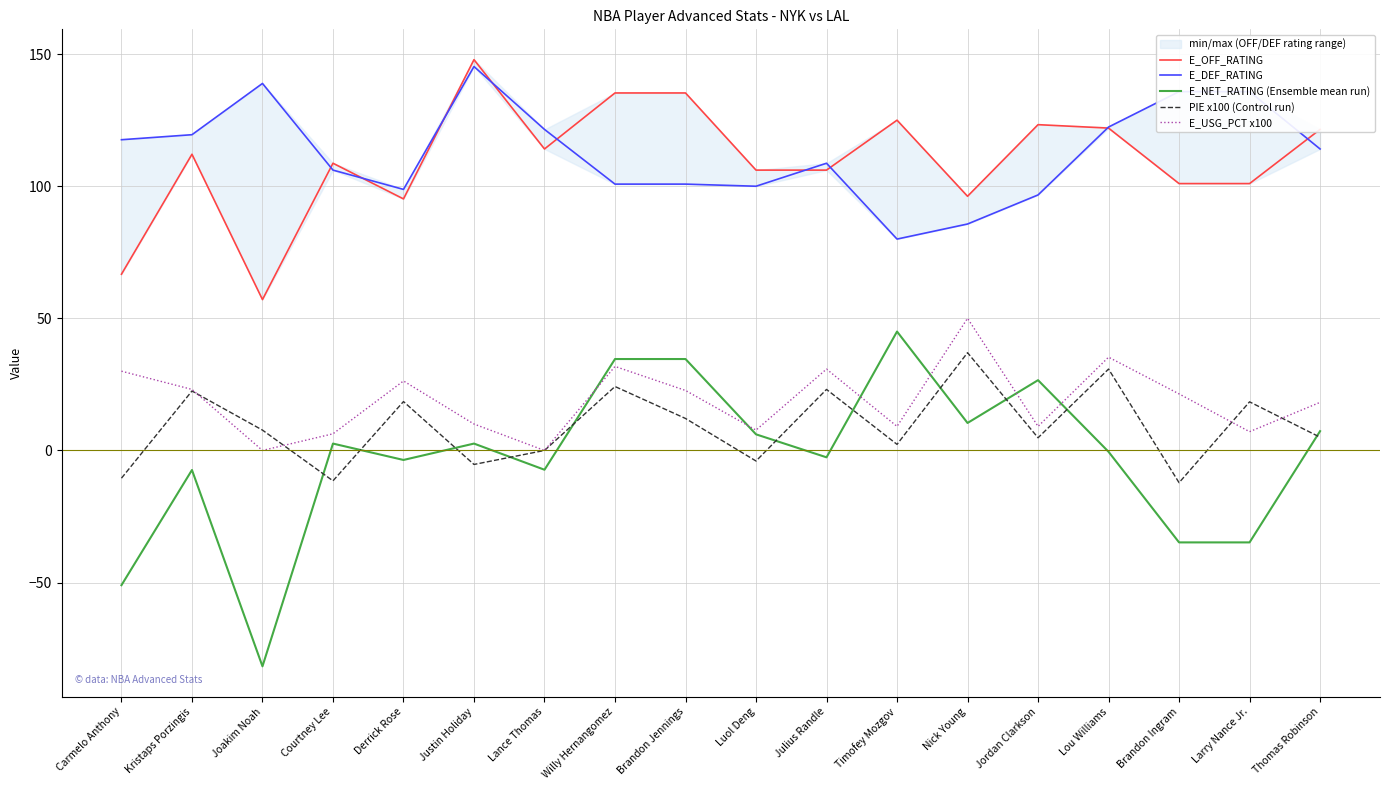

At how many categories does at least one series exceed 26?

18